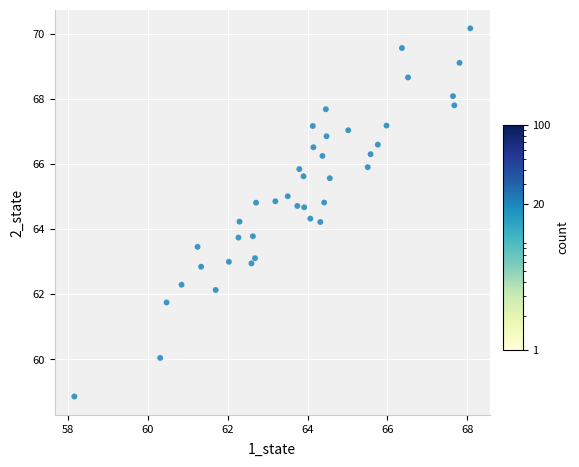

What is the range of X values (max minus min)?

9.9